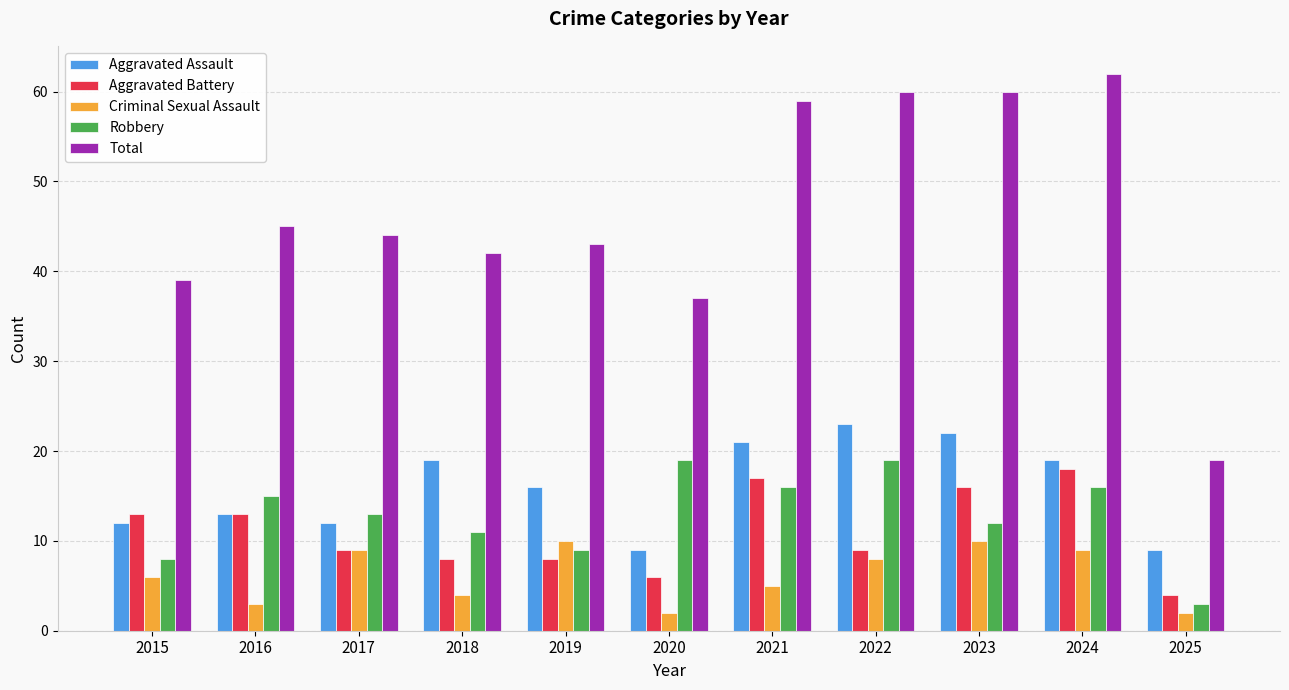

What is the maximum value shown in the chart?

62